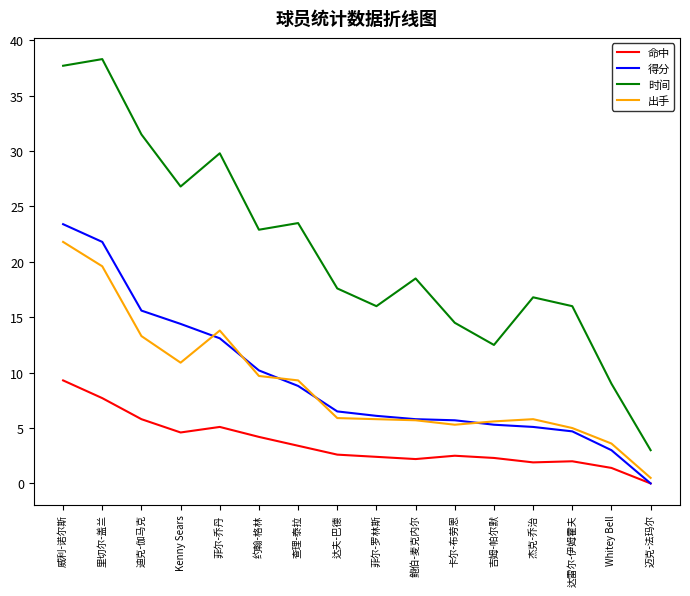

True or false: 得分 and 时间 cross at least once.

False